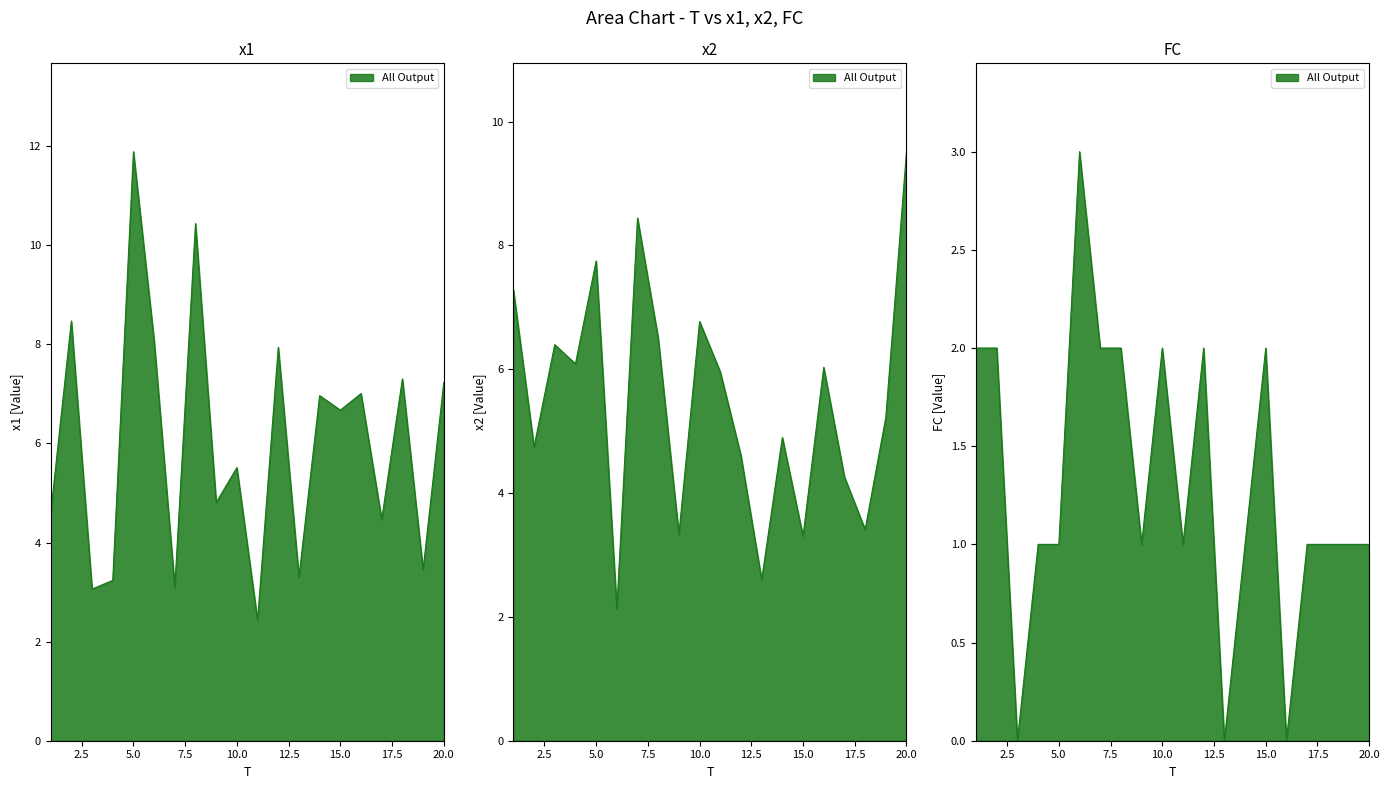

Does the chart display data point markers on the line(s)?

No